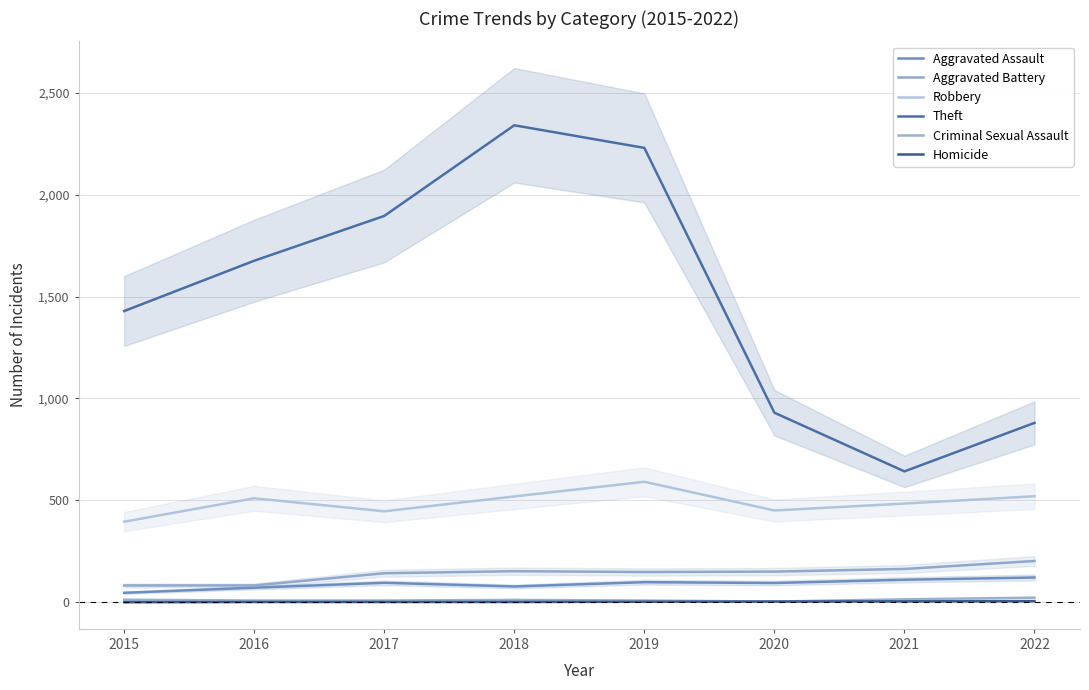

Reading left to right, list all the values displayed in this chart.

Aggravated Assault: 2015=46	2016=71	2017=95	2018=77	2019=98	2020=94	2021=110	2022=121
Aggravated Battery: 2015=82	2016=82	2017=142	2018=152	2019=148	2020=150	2021=163	2022=202
Robbery: 2015=395	2016=510	2017=446	2018=519	2019=591	2020=450	2021=484	2022=520
Theft: 2015=1429	2016=1676	2017=1896	2018=2341	2019=2230	2020=930	2021=642	2022=880
Criminal Sexual Assault: 2015=12	2016=8	2017=8	2018=11	2019=8	2020=3	2021=14	2022=22
Homicide: 2015=0	2016=1	2017=1	2018=1	2019=2	2020=3	2021=4	2022=5